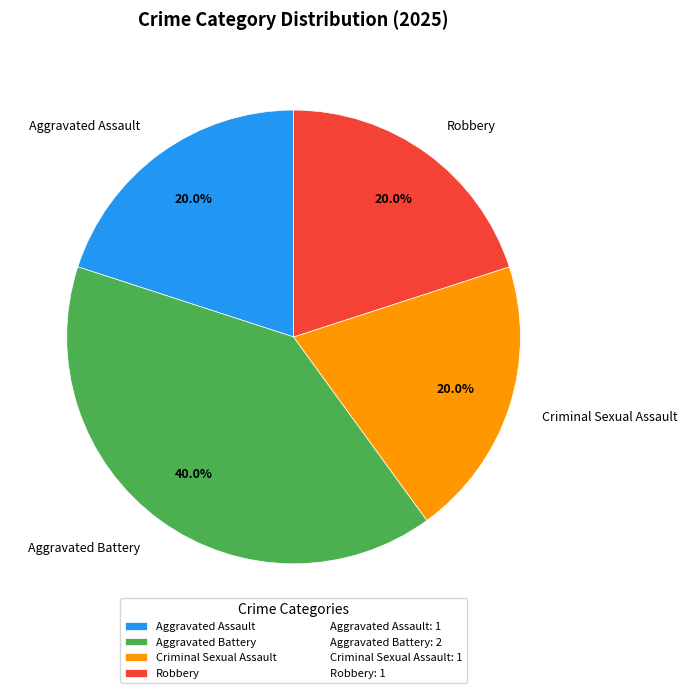

What percentage is the Aggravated Assault slice, to the nearest percent?

20%